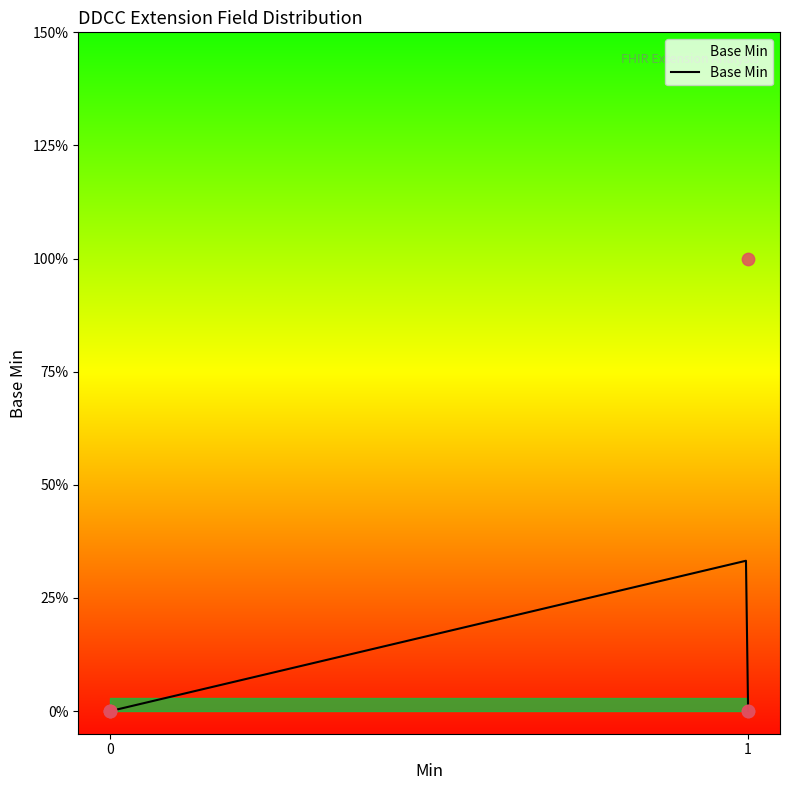

Between 1 and 0, which is larger?

1